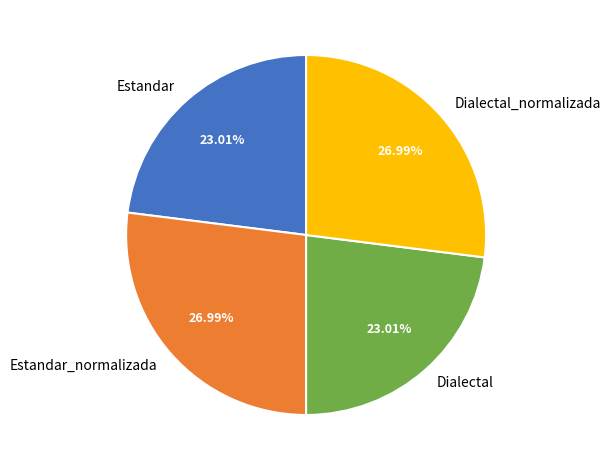

Approximately how many times larger is the value at Estandar_normalizada compared to Dialectal_normalizada?

1.0